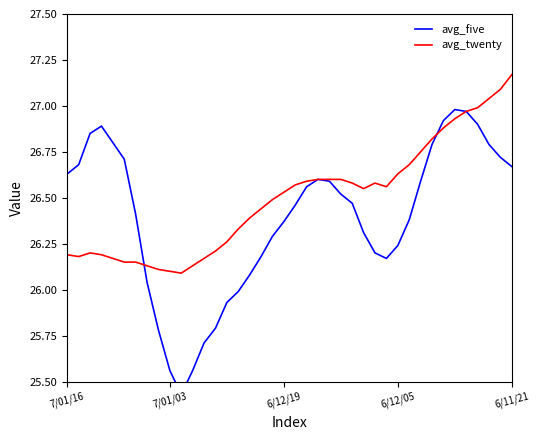

What is the average value of the avg_twenty series?

26.5